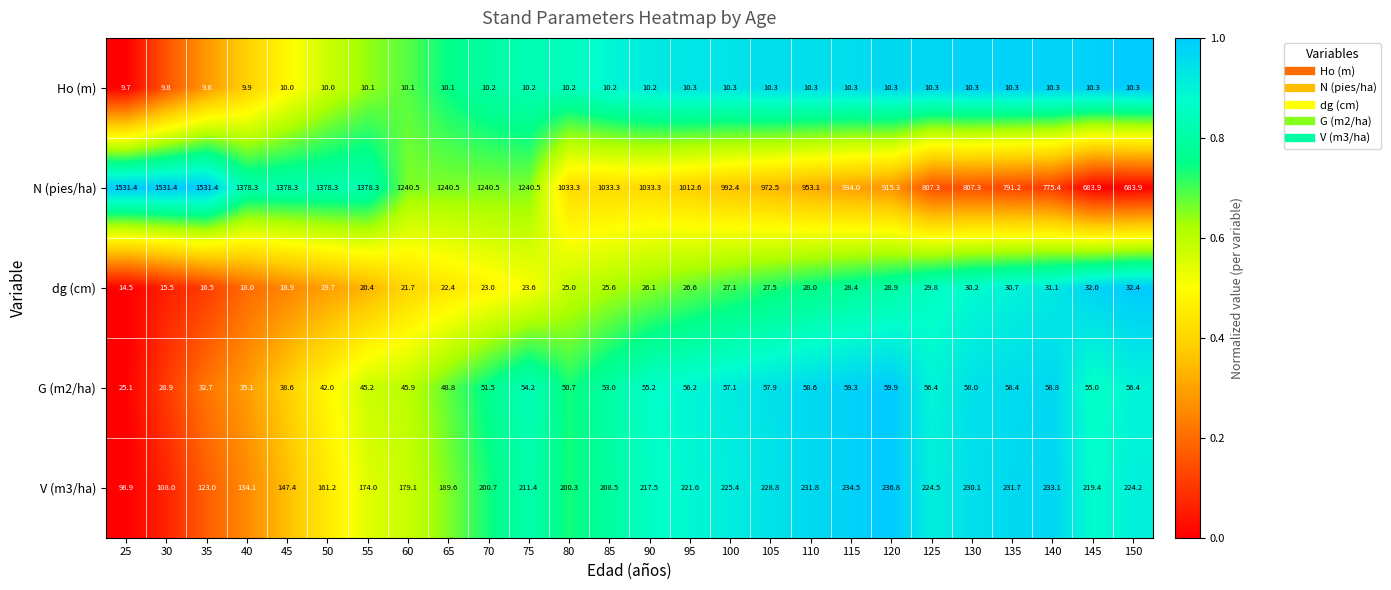

What is the difference between the highest and lowest values at 130?

797.0